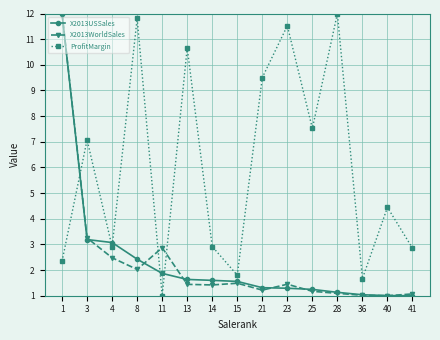

What is the maximum value for X2013WorldSales?

12.0